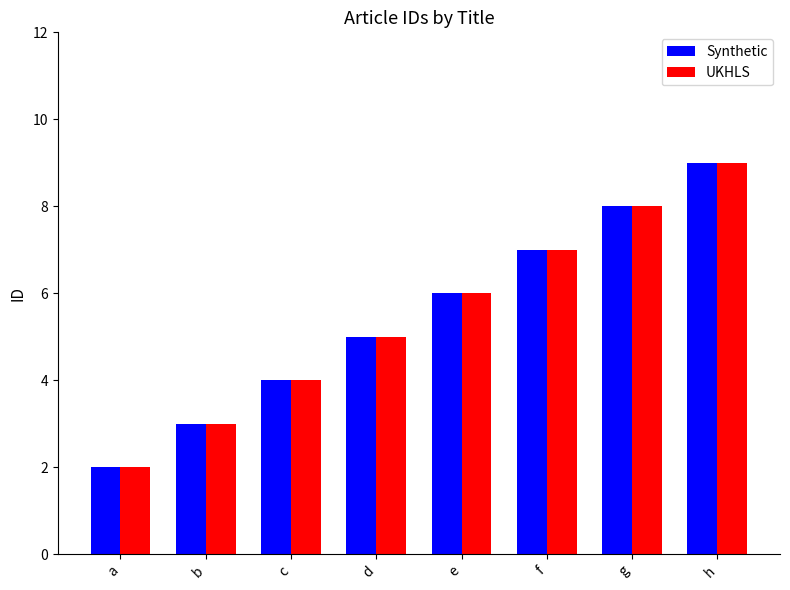

How many values in the UKHLS series are below 6?

4